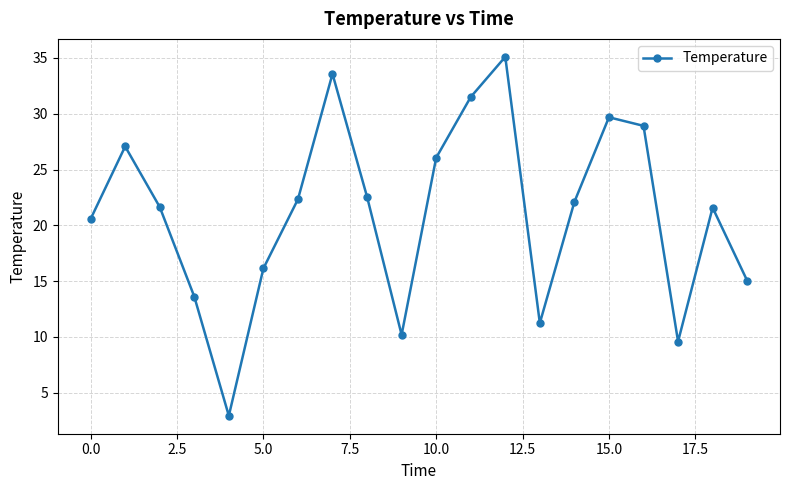

What is the average value?

21.1